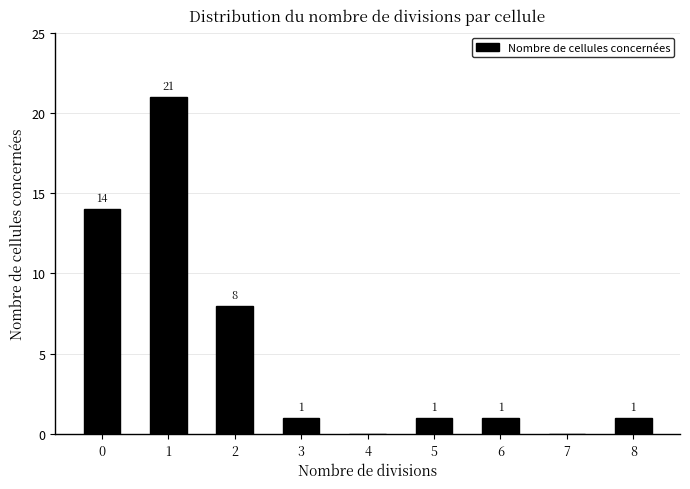

What is the approximate value at 1?

21